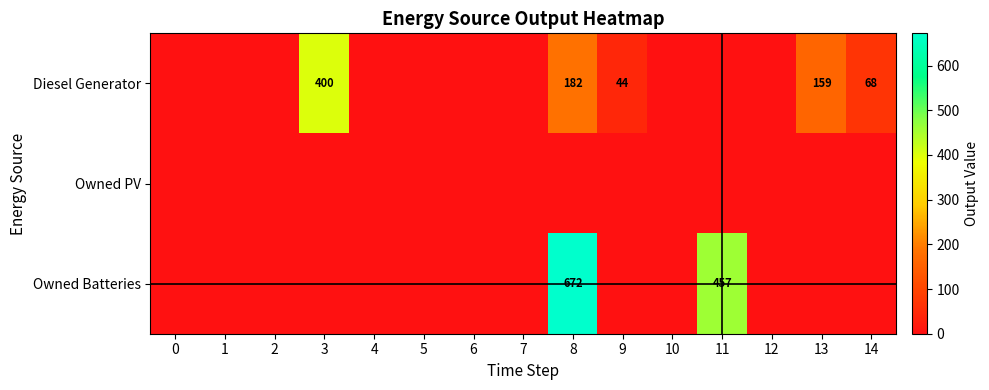

What is the sum of the Diesel Generator values at 9 and 3?

444